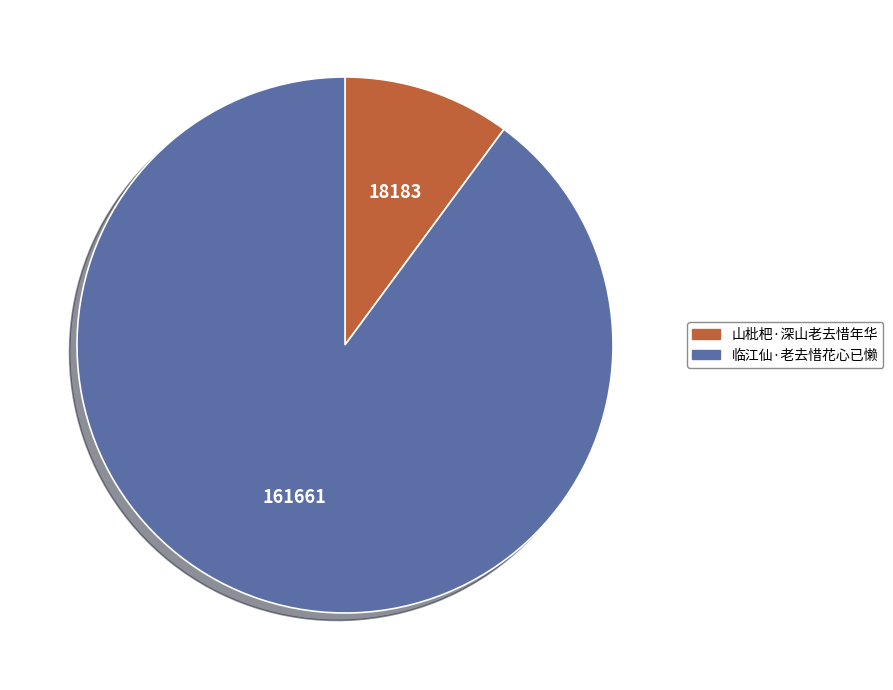

How many slices are in this pie chart?

2